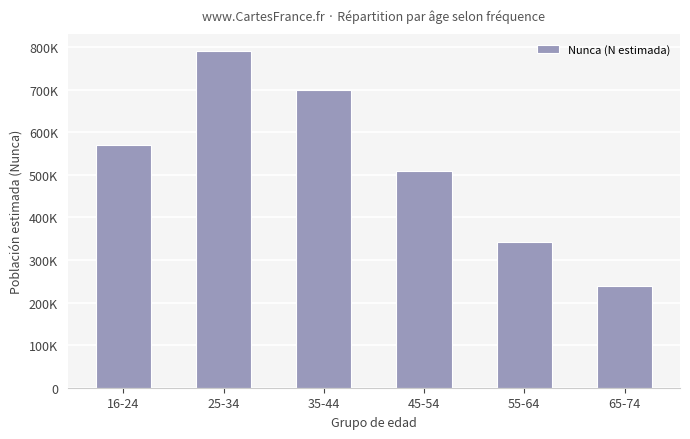

Between 16-24 and 25-34, which is larger?

25-34